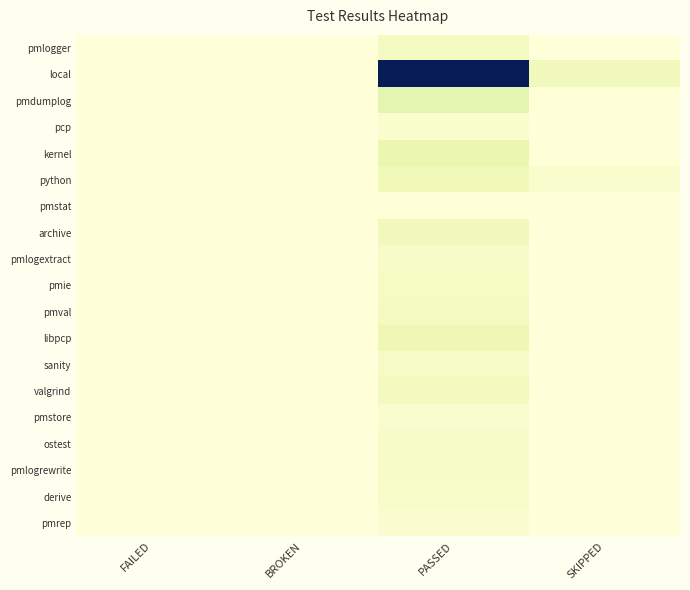

Reading left to right, extract all data points from this chart.

pmlogger: FAILED=1	BROKEN=0	PASSED=93	SKIPPED=2
local: FAILED=2	BROKEN=0	PASSED=1290	SKIPPED=119
pmdumplog: FAILED=1	BROKEN=0	PASSED=201	SKIPPED=8
pcp: FAILED=0	BROKEN=0	PASSED=41	SKIPPED=2
kernel: FAILED=0	BROKEN=0	PASSED=171	SKIPPED=6
python: FAILED=0	BROKEN=0	PASSED=136	SKIPPED=51
pmstat: FAILED=0	BROKEN=0	PASSED=8	SKIPPED=0
archive: FAILED=0	BROKEN=0	PASSED=120	SKIPPED=0
pmlogextract: FAILED=0	BROKEN=0	PASSED=73	SKIPPED=1
pmie: FAILED=0	BROKEN=0	PASSED=87	SKIPPED=4
pmval: FAILED=0	BROKEN=0	PASSED=96	SKIPPED=2
libpcp: FAILED=0	BROKEN=0	PASSED=149	SKIPPED=2
sanity: FAILED=0	BROKEN=0	PASSED=78	SKIPPED=0
valgrind: FAILED=0	BROKEN=0	PASSED=104	SKIPPED=3
pmstore: FAILED=0	BROKEN=0	PASSED=55	SKIPPED=3
ostest: FAILED=1	BROKEN=0	PASSED=74	SKIPPED=2
pmlogrewrite: FAILED=0	BROKEN=0	PASSED=72	SKIPPED=0
derive: FAILED=0	BROKEN=0	PASSED=70	SKIPPED=2
pmrep: FAILED=0	BROKEN=0	PASSED=34	SKIPPED=3